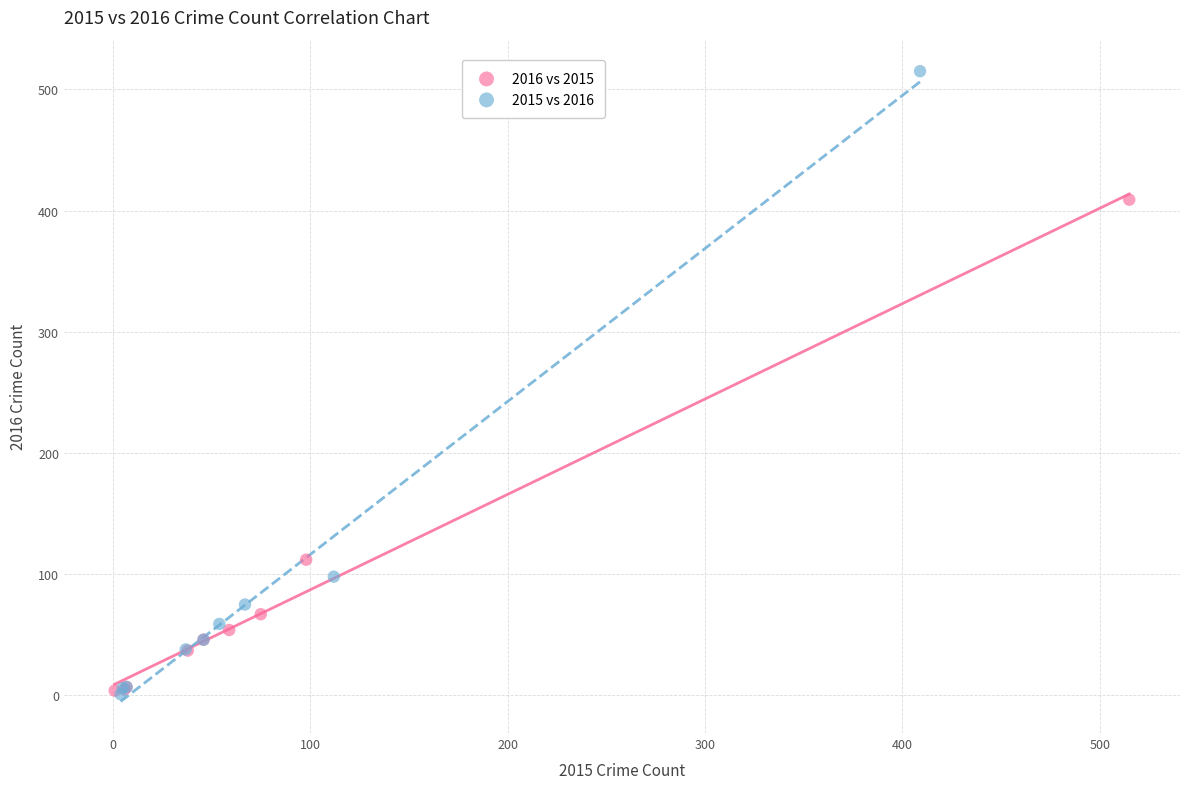

Which series has the widest spread of Y values?

2015 vs 2016